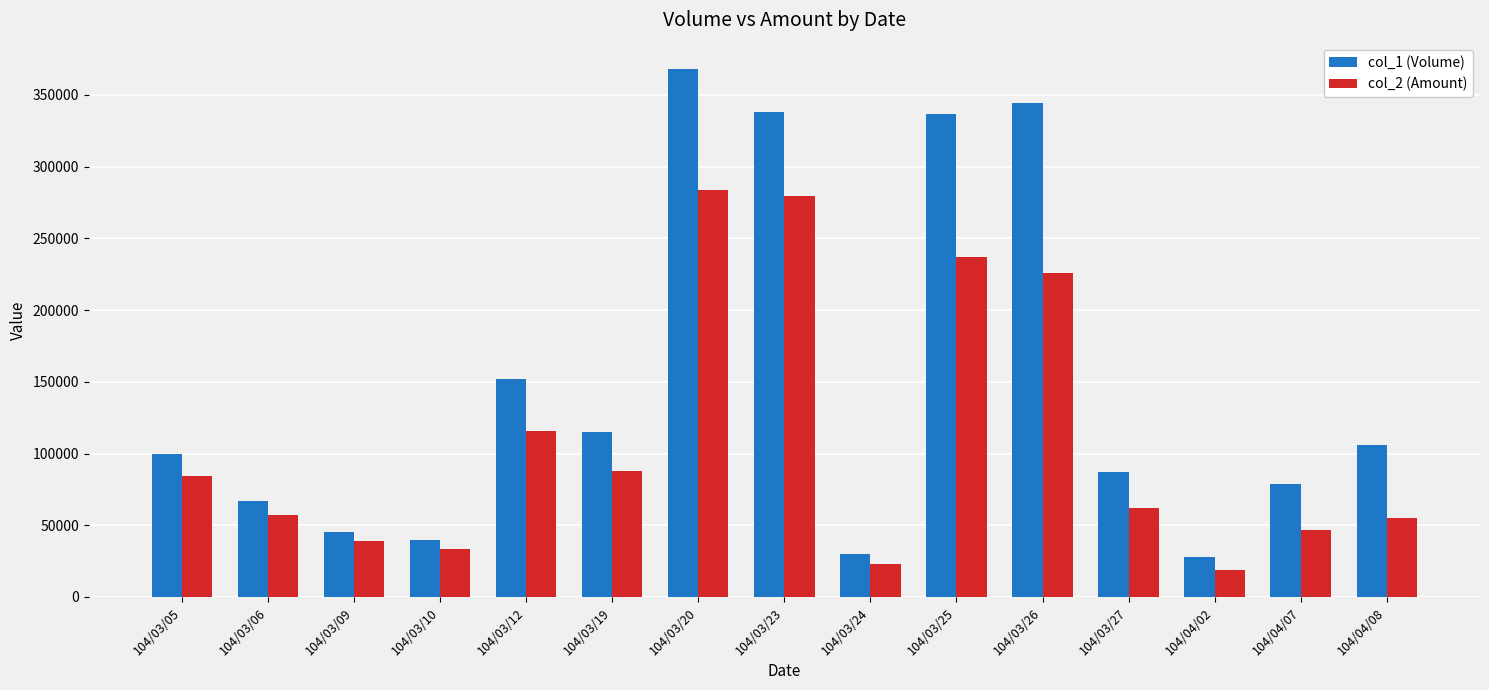

What position from the right is 104/03/05?

15